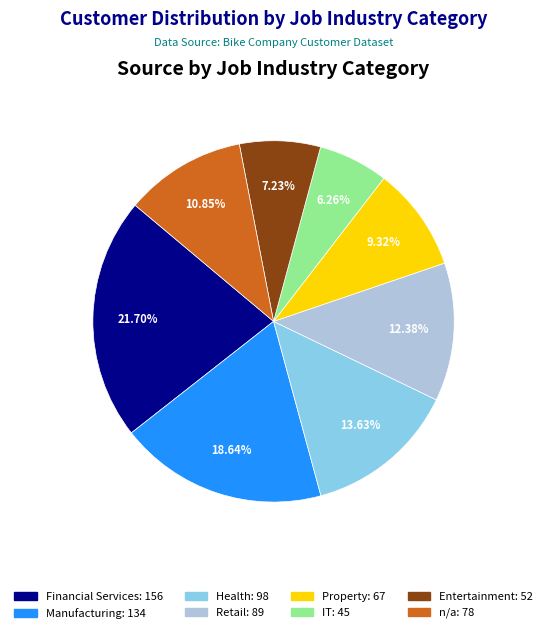

Is there any slice that represents more than half of the pie?

No